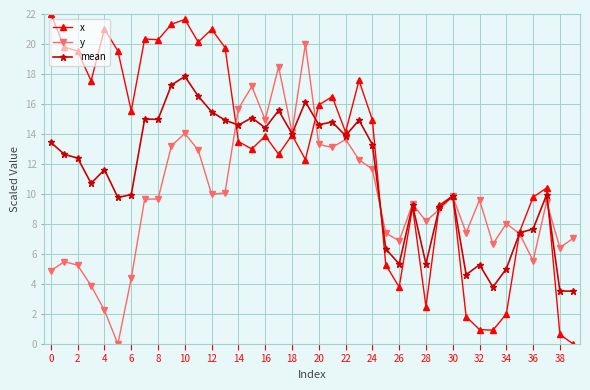

What is the lowest value of the mean series?

3.5